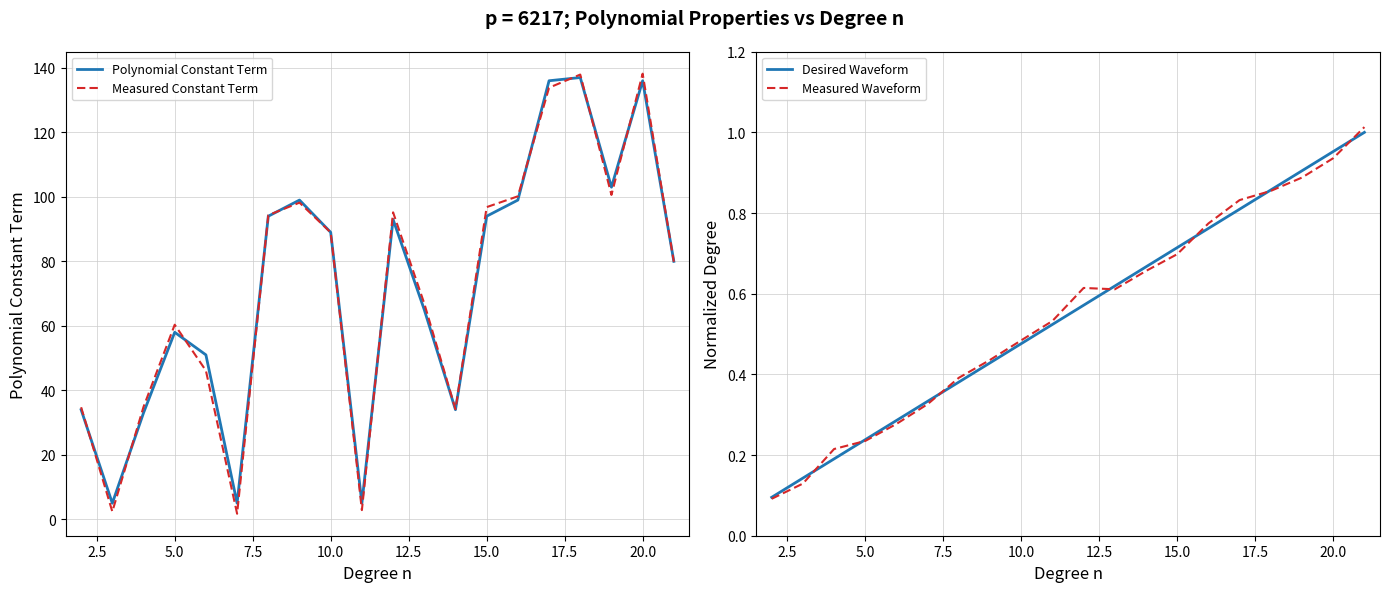

What are all the series names shown in the legend?

Polynomial Constant Term, Measured Constant Term, Desired Waveform, Measured Waveform